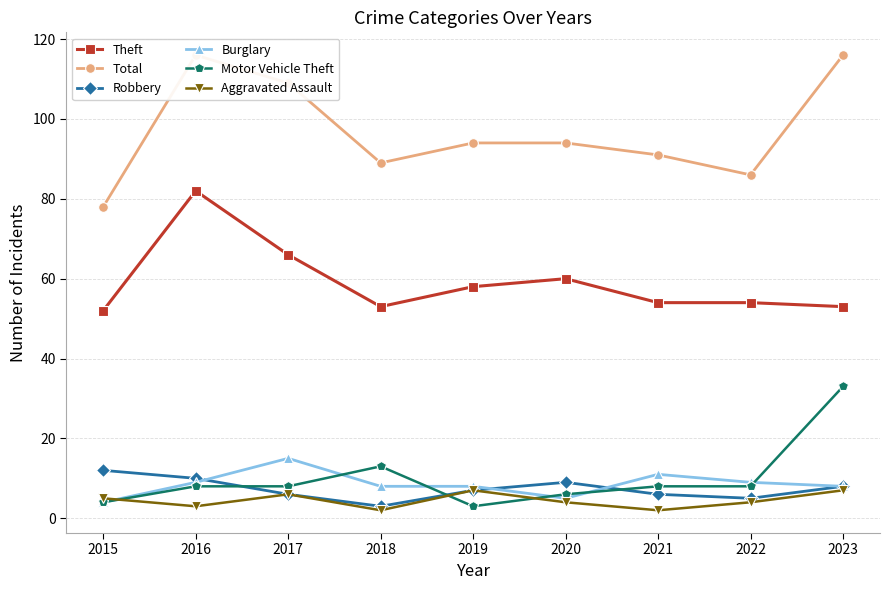

In Theft, how many points are higher than both neighbors (excluding endpoints)?

2